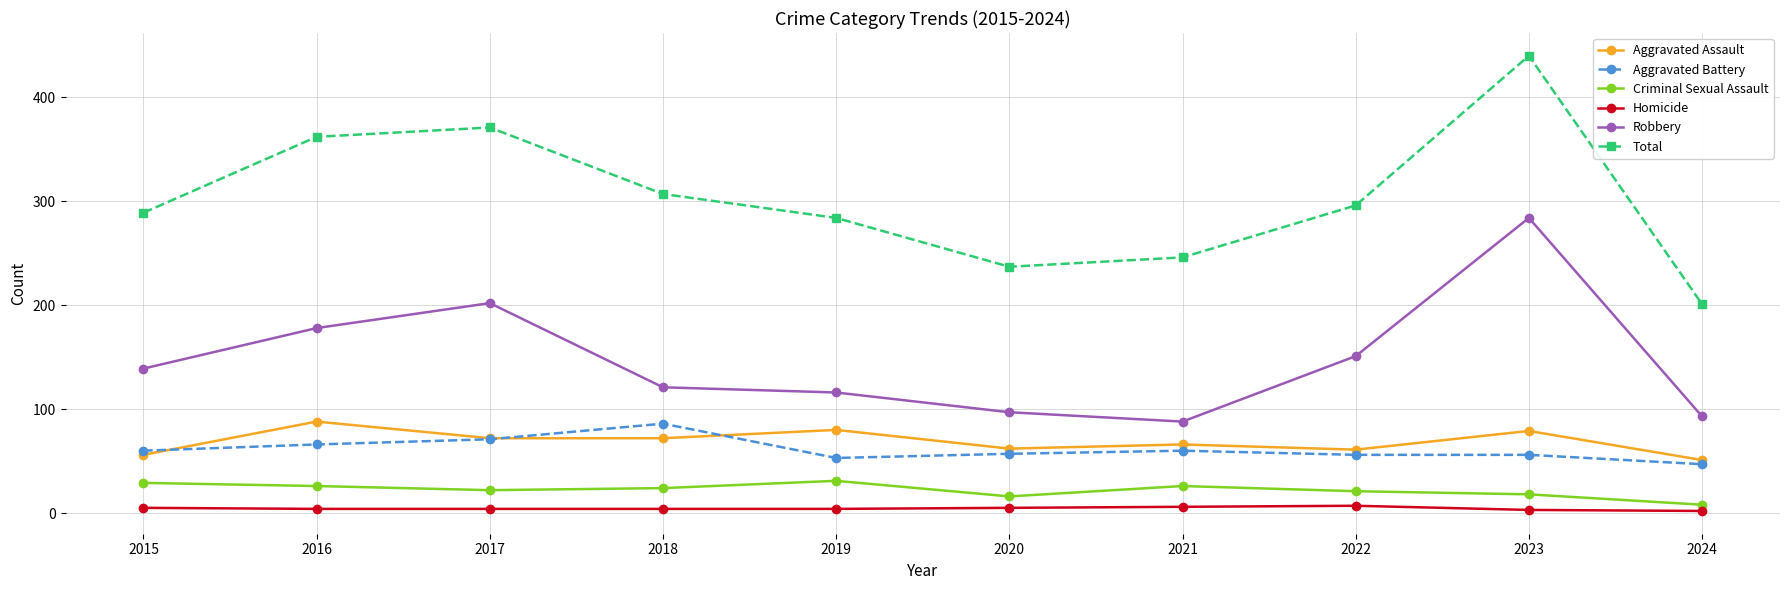

At how many categories does at least one series exceed 301?

4